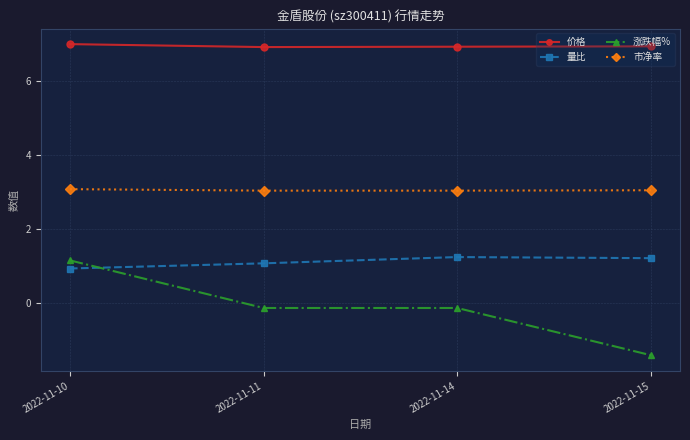

List the series in order of their overall mean, highest first.

价格, 市净率, 量比, 涨跌幅%